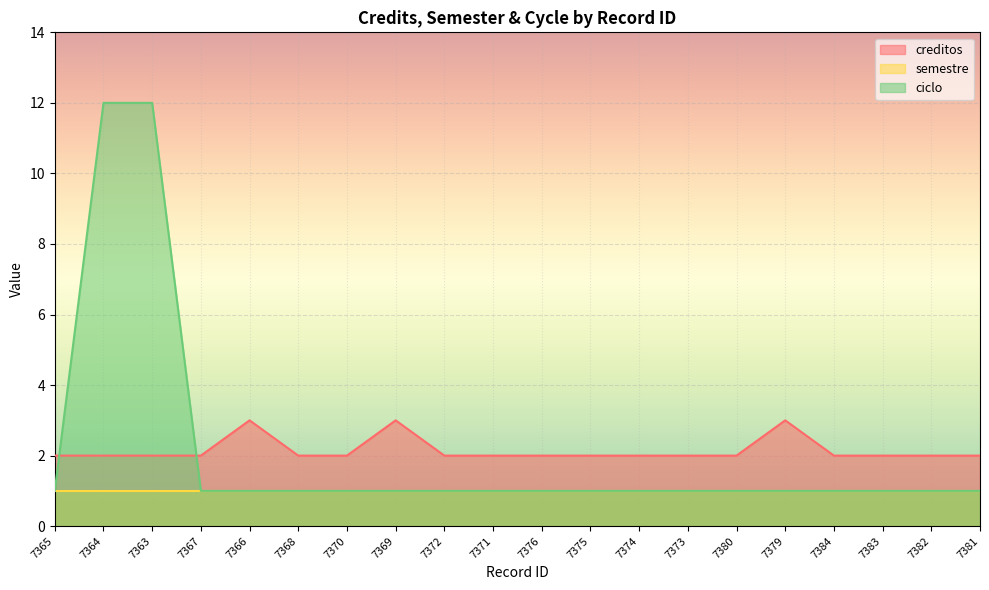

Rank the series by their maximum value, from lowest to highest.

semestre, creditos, ciclo